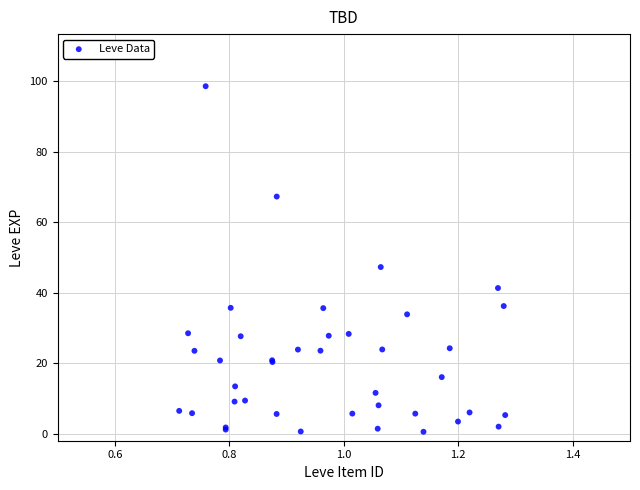

What Y value in the scatter plot is closest to 49?

47.3